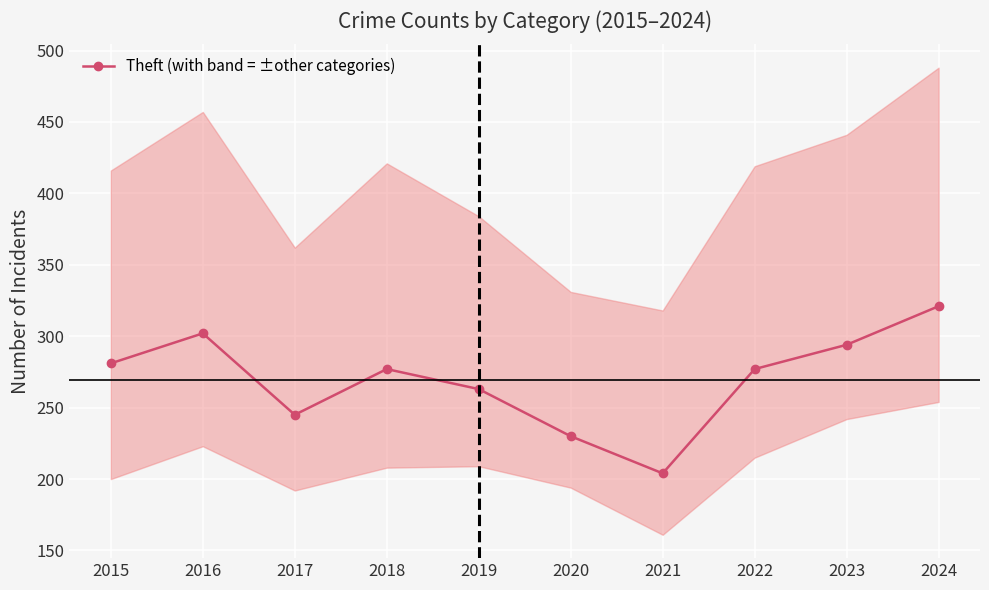

List the labels in order of value, largest first.

2024, 2016, 2023, 2015, 2018, 2022, 2019, 2017, 2020, 2021